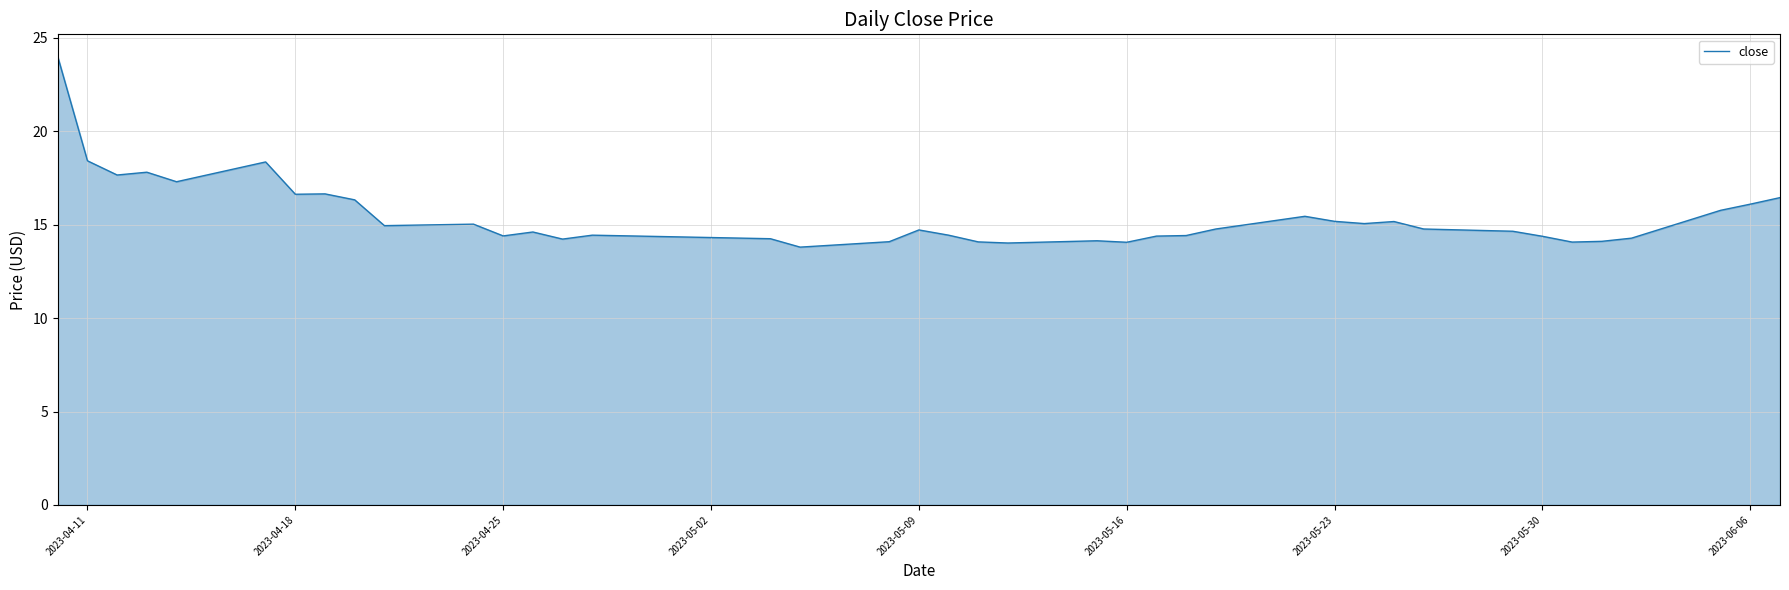

What is the smallest value displayed?

13.8